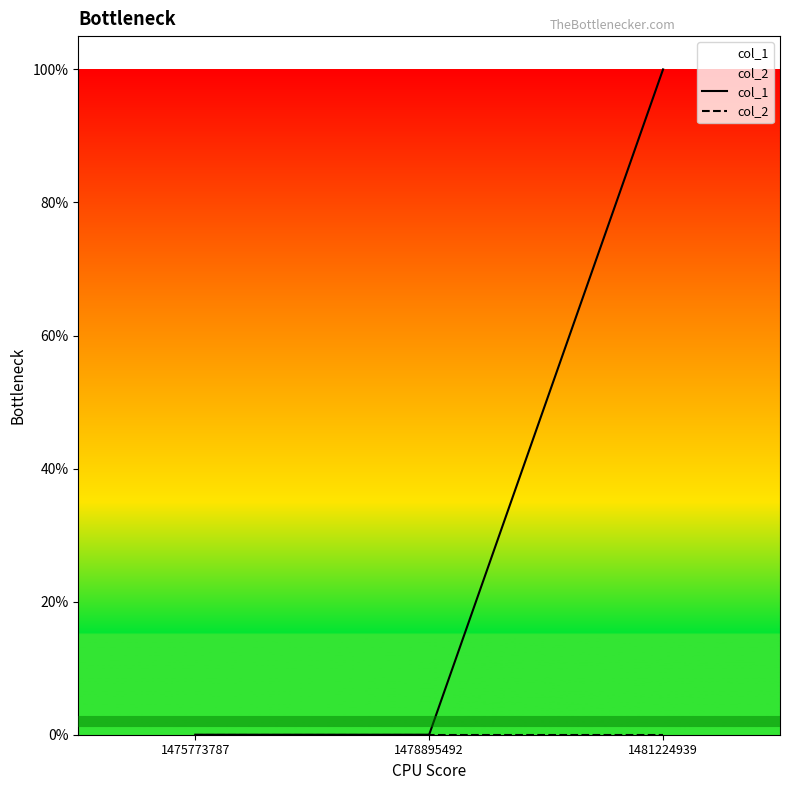

Reading left to right, extract all data points from this chart.

col_1: 1475773787=0	1478895492=0	1481224939=1
col_2: 1475773787=0	1478895492=0	1481224939=0